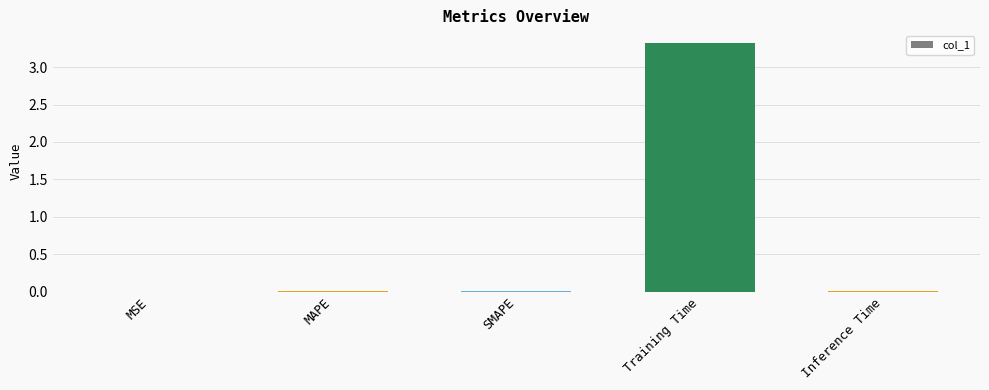

The chart shows a value of 0.0 at MSE. True or false?

True